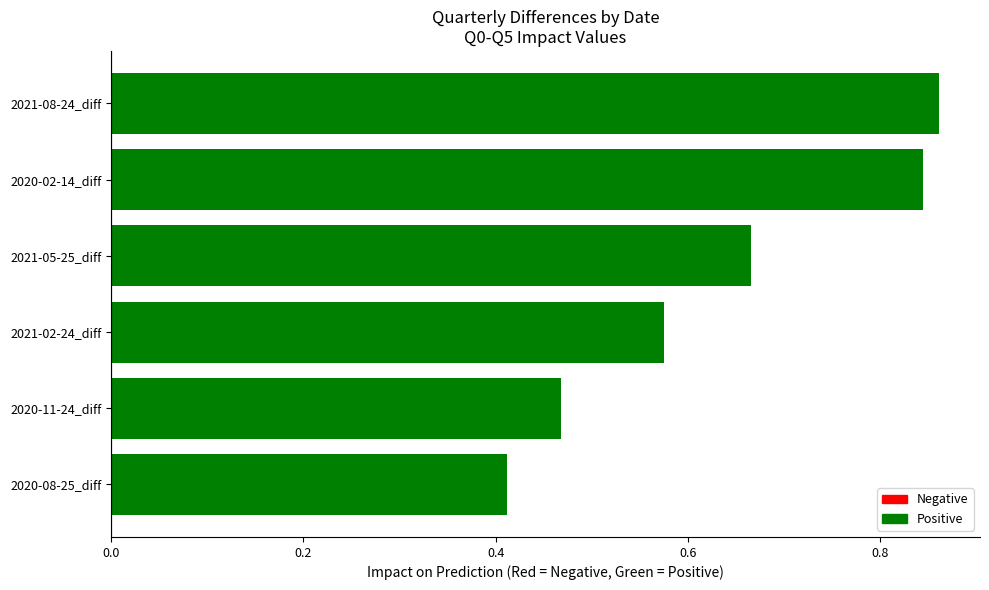

At which category does the chart reach its peak across all series?

2021-08-24_diff